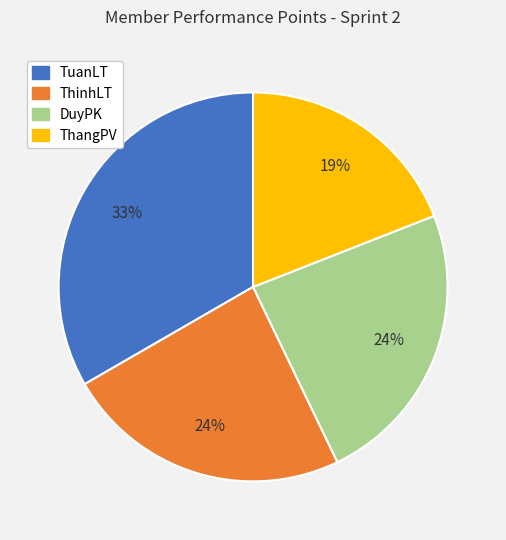

Which slice is the smallest?

ThangPV